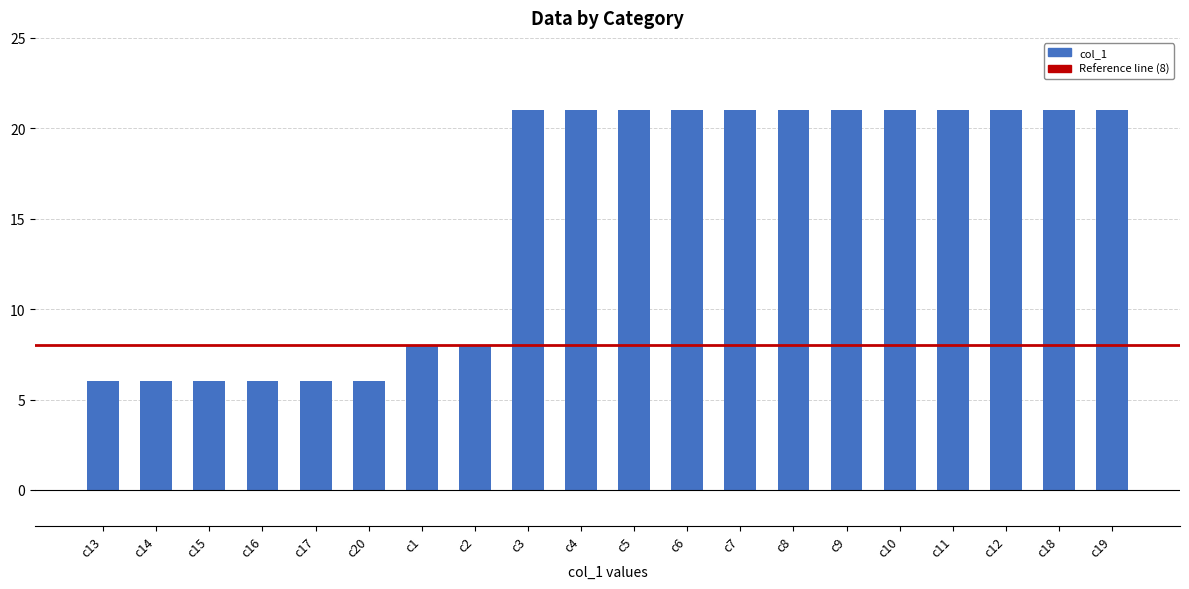

What is the maximum value shown in the chart?

21